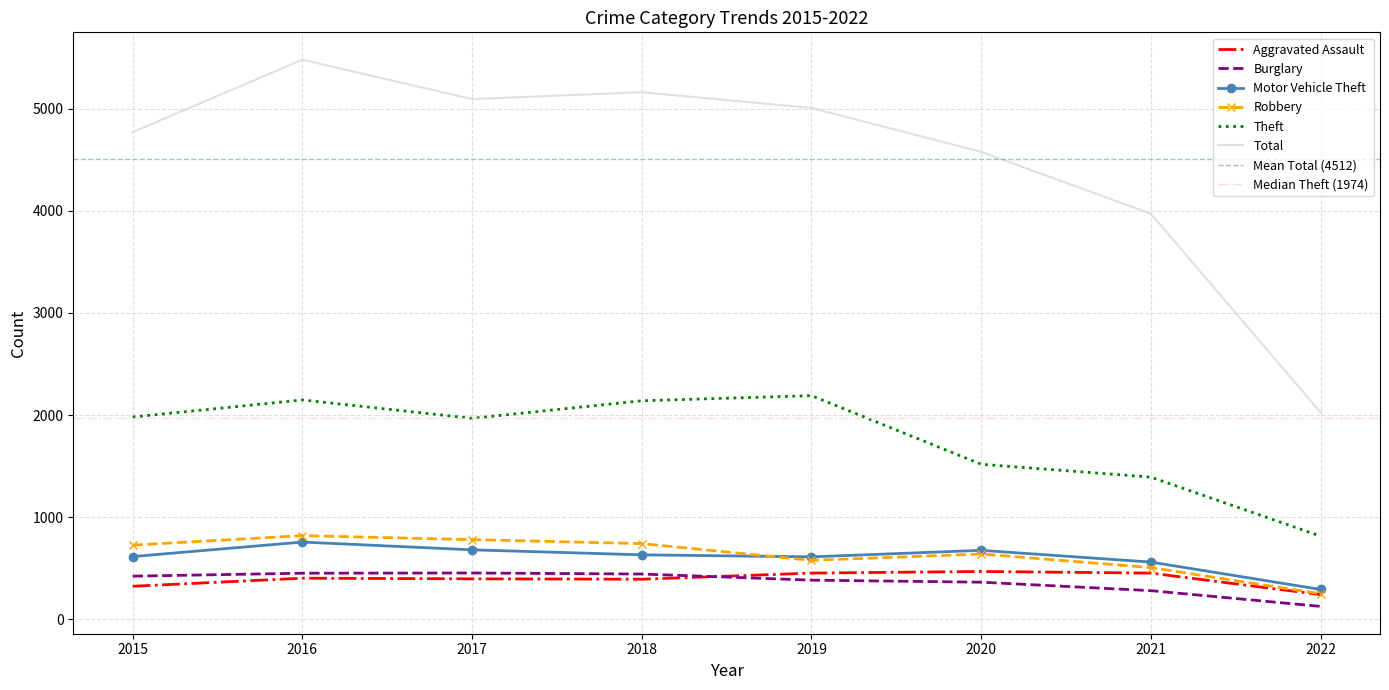

Which series has the largest total across all categories?

Total